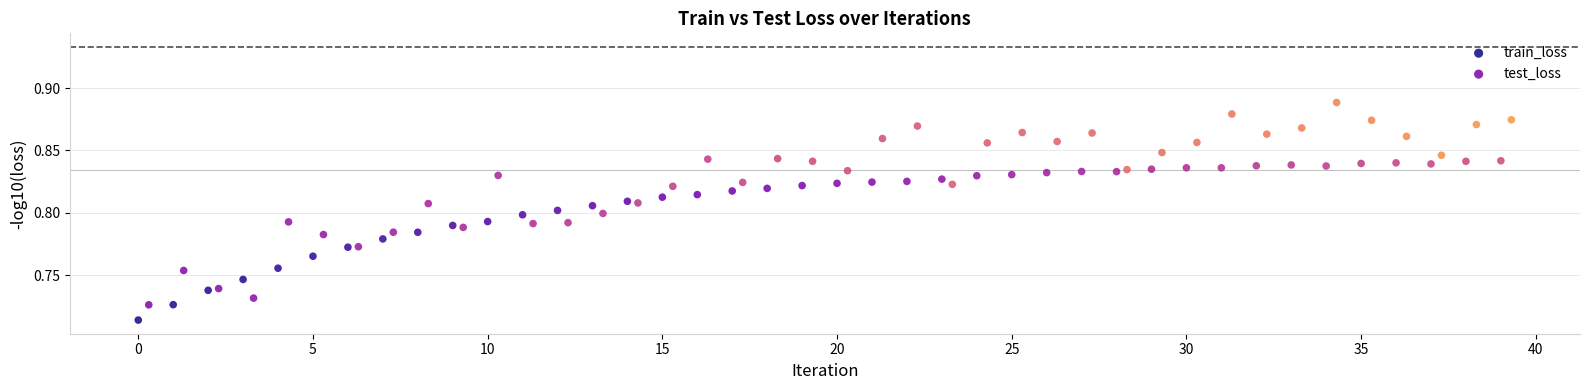

Which series reaches the maximum Y coordinate?

test_loss